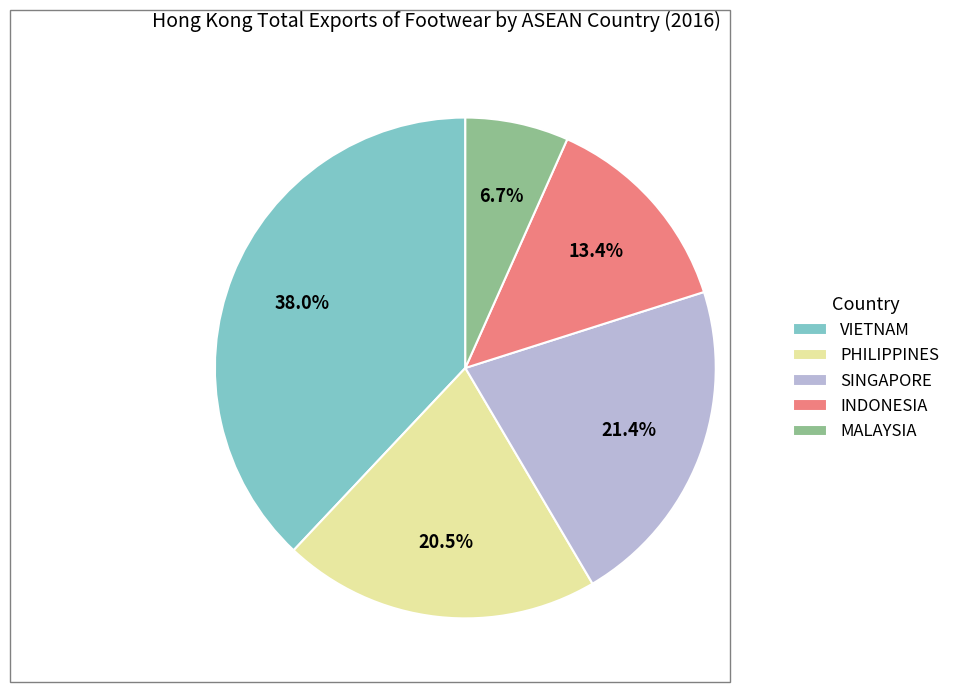

What is the largest slice in the pie chart?

VIETNAM